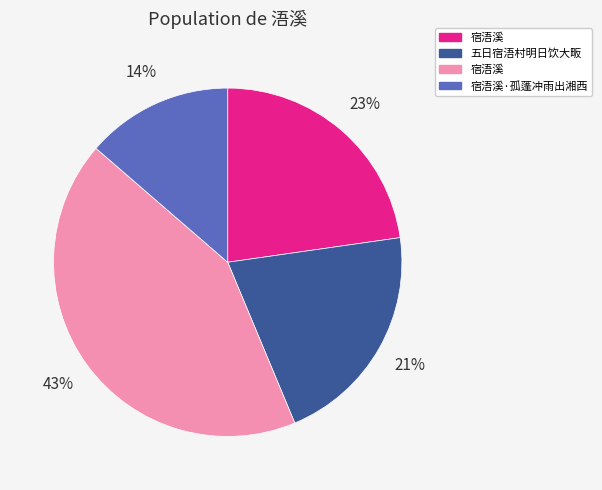

To the nearest percent, what is the average slice percentage?

25%